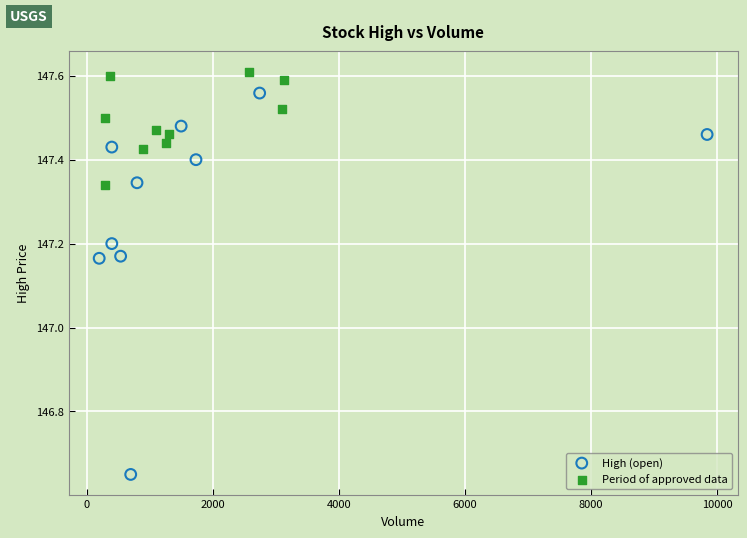

Which series contains the lowest Y value?

High (open)